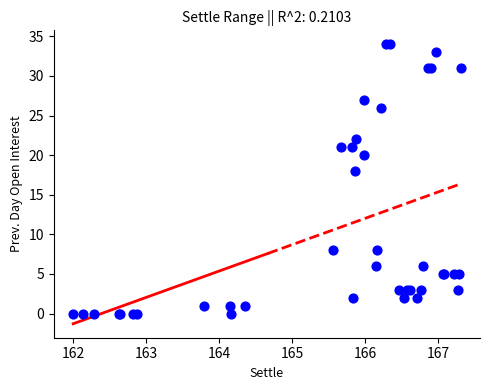

What Y value in the scatter plot is closest to 17?

18